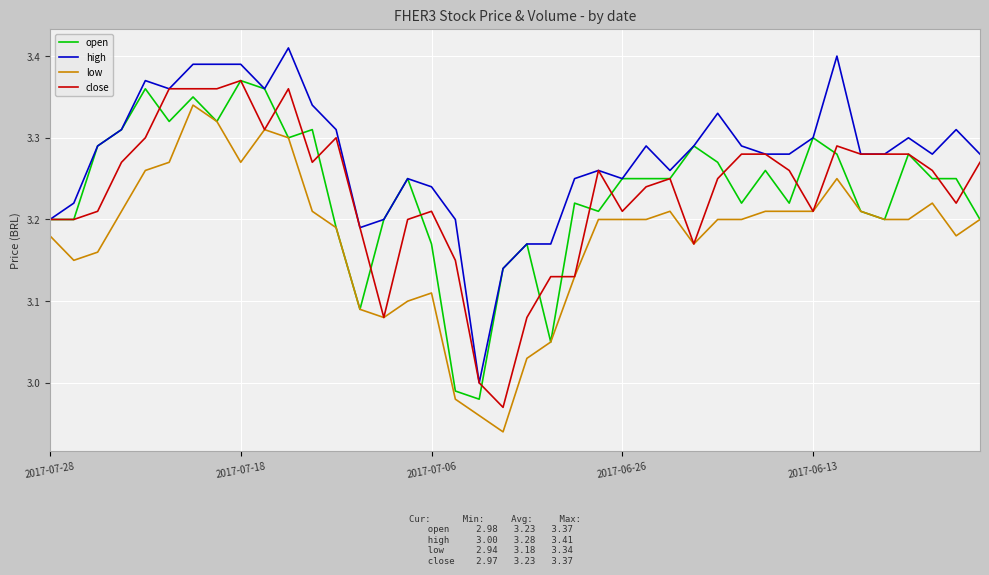

True or false: low and high intersect in this chart.

False